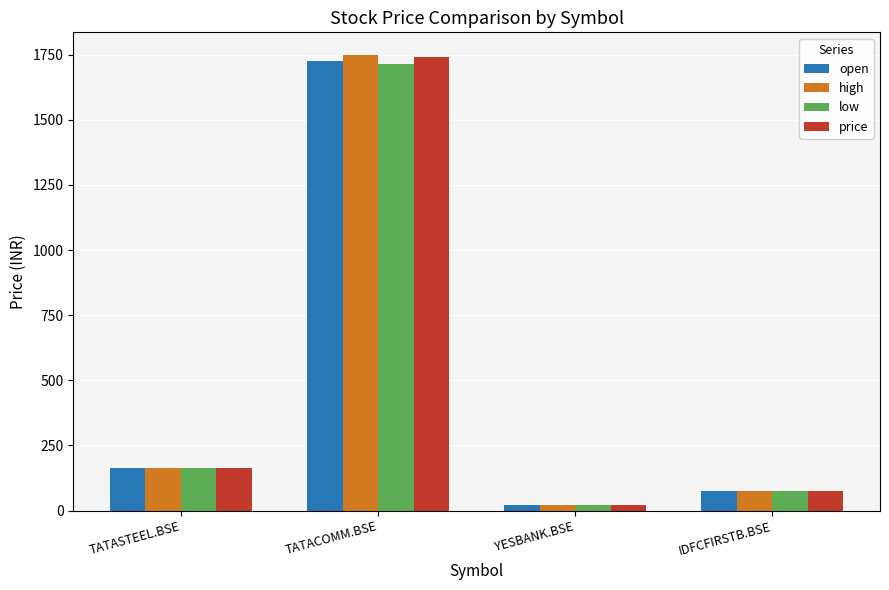

At which category does the chart reach its minimum across all series?

YESBANK.BSE